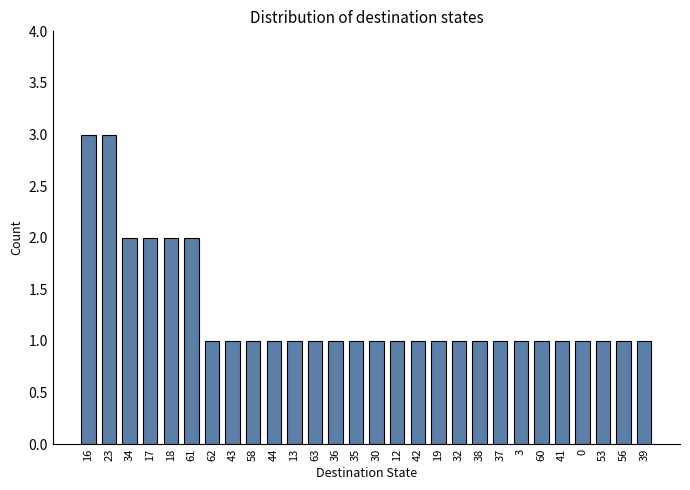

What is the value of the 25th bar from the left?

1